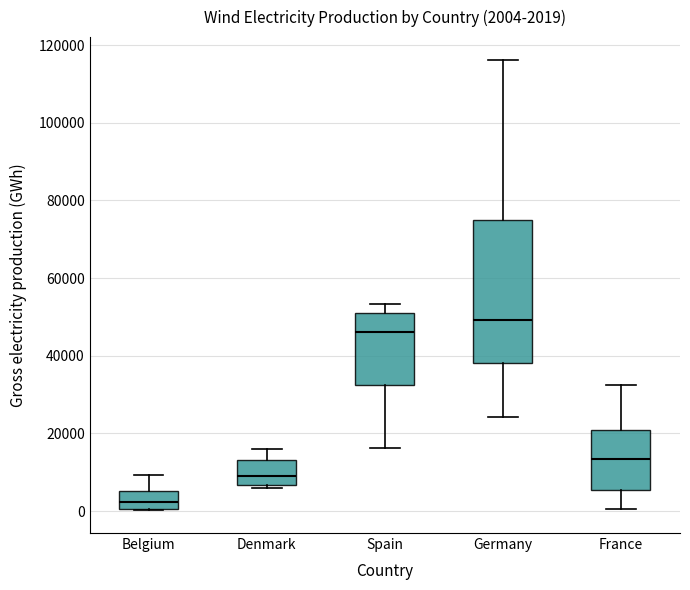

Comparing the boxes themselves (not the whiskers), which one is the tallest?

Germany